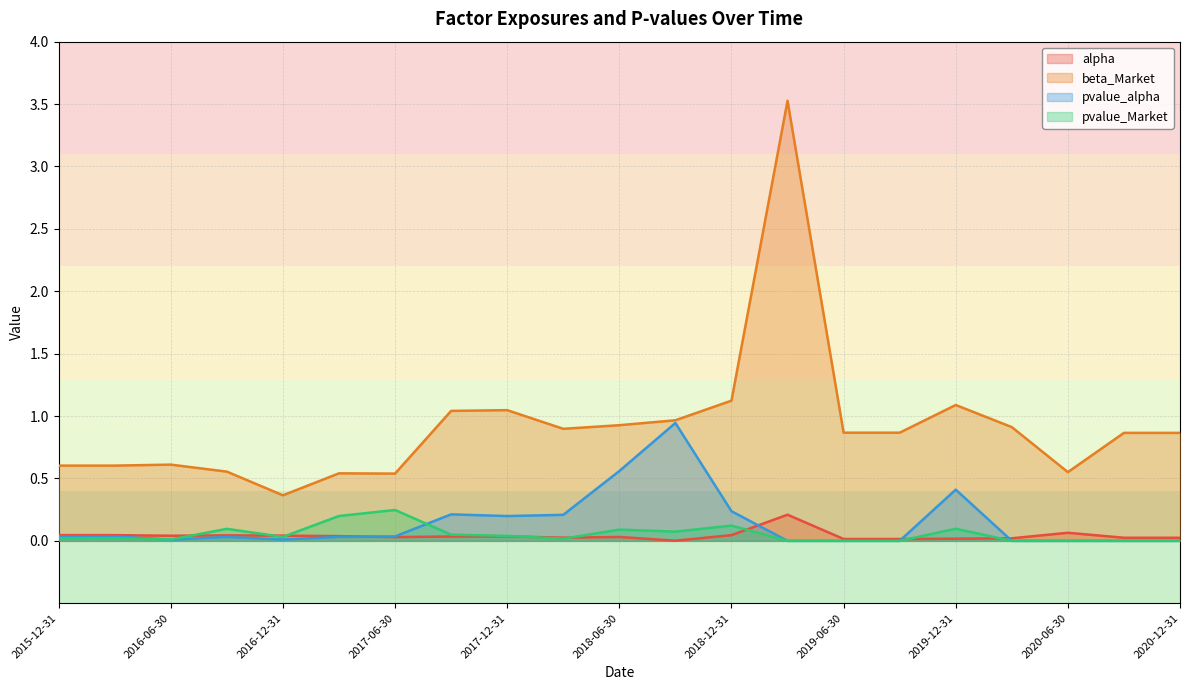

Count the number of categories in the chart.

21